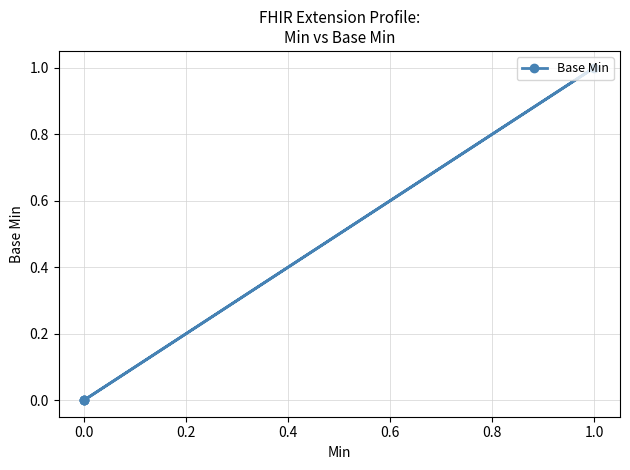

What is the sum of all values?

1